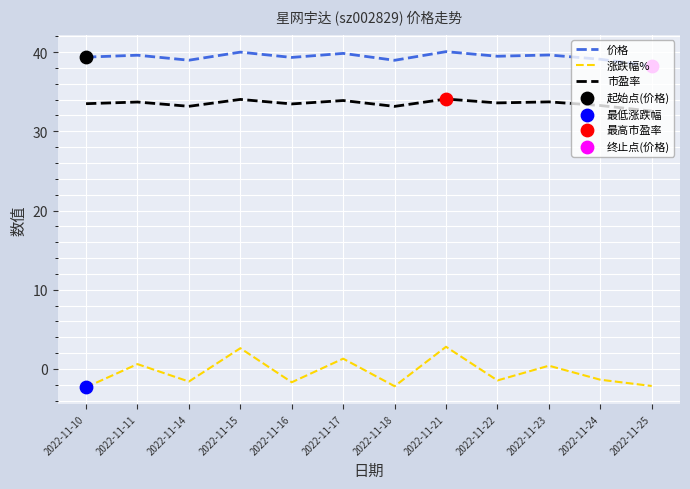

At how many categories does at least one series exceed 25?

12